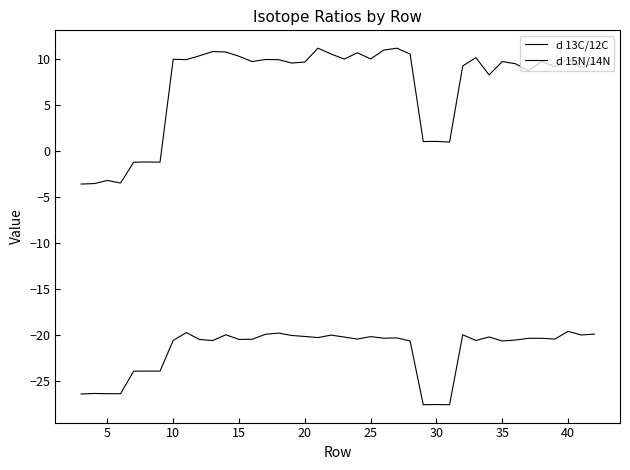

True or false: d 15N/14N and d 13C/12C cross at least once.

False